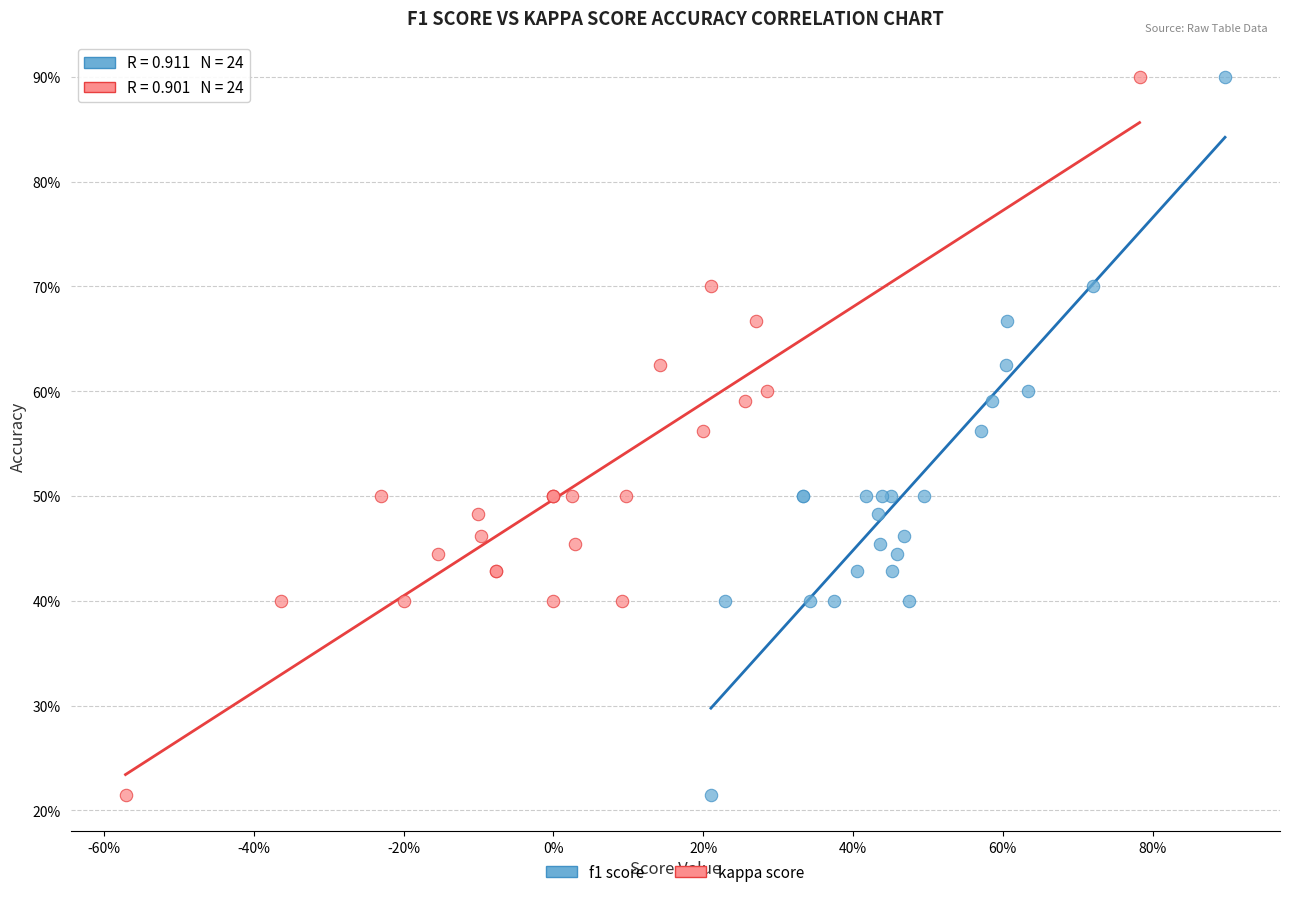

What are all the series names shown in the legend?

f1 score, kappa score